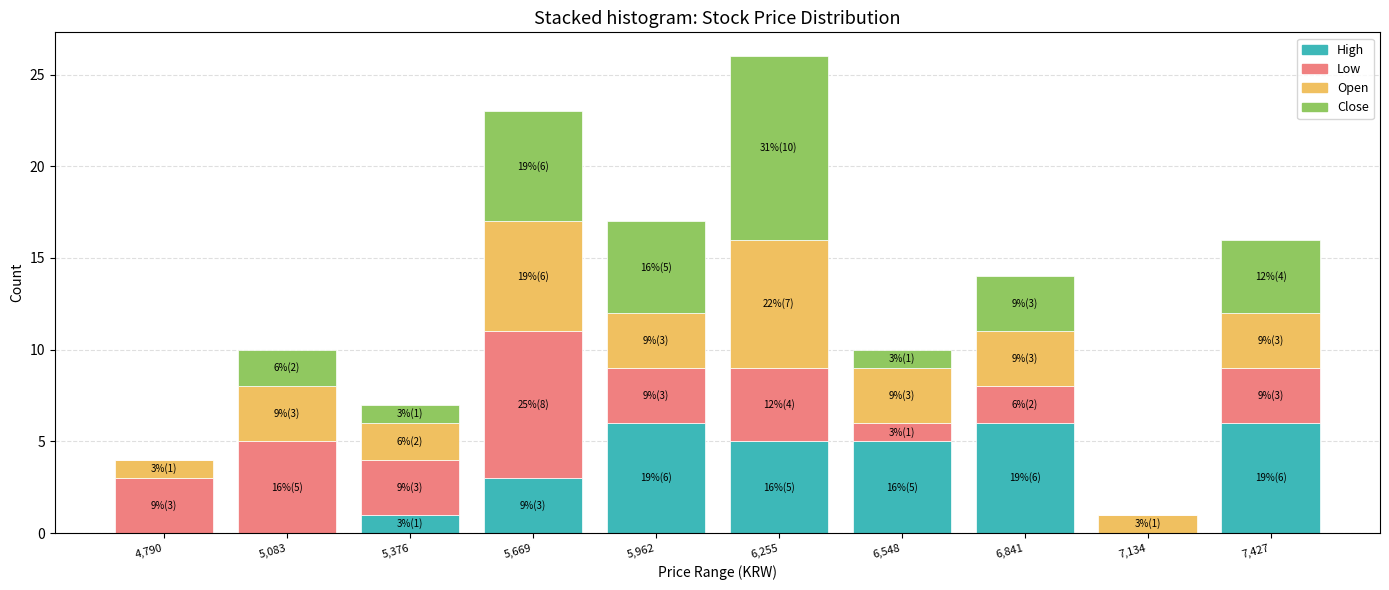

At which category is the sum across all series the highest?

6,255